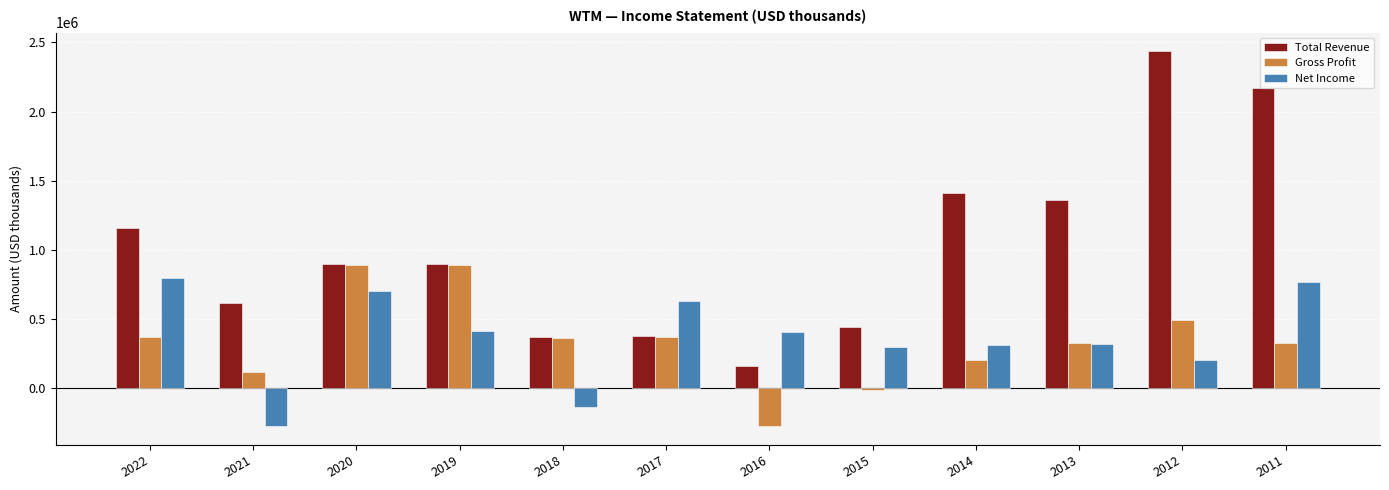

What is the sum of all Total Revenue values?

12283400